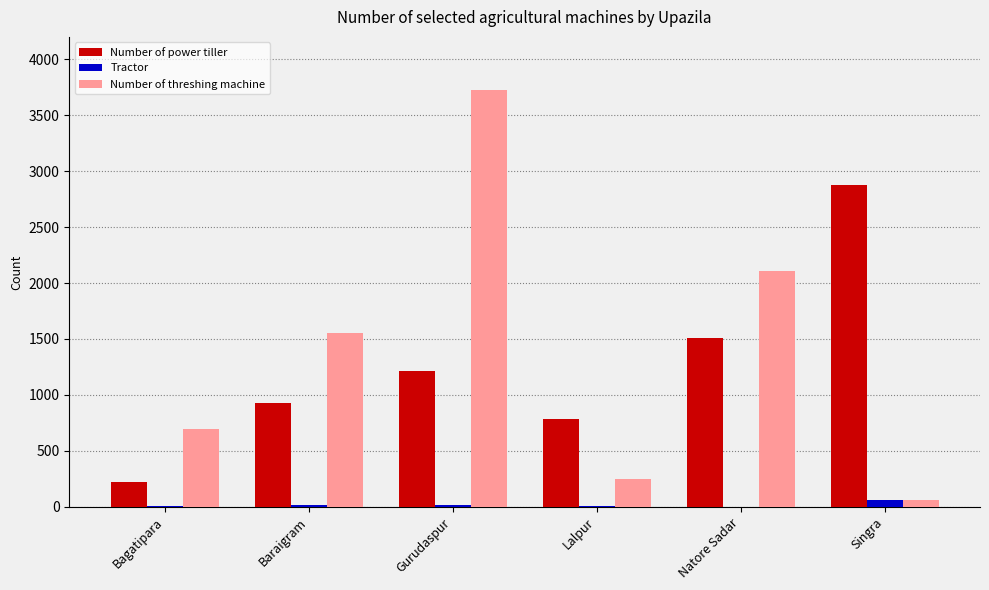

The Number of power tiller series shows 1217 at Gurudaspur. True or false?

True